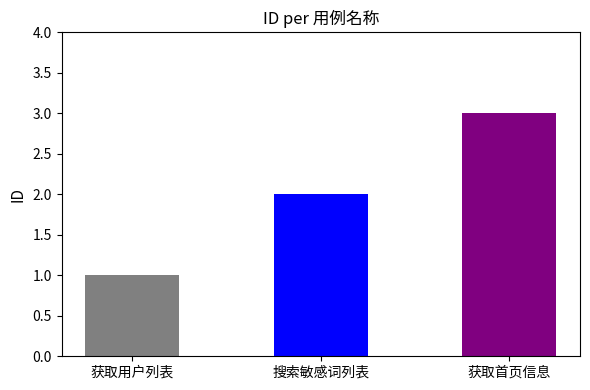

What position from the left is 搜索敏感词列表?

2